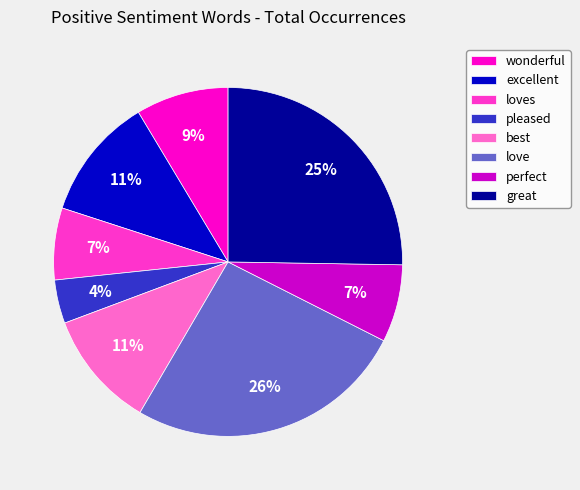

Count the number of slices in the pie.

8